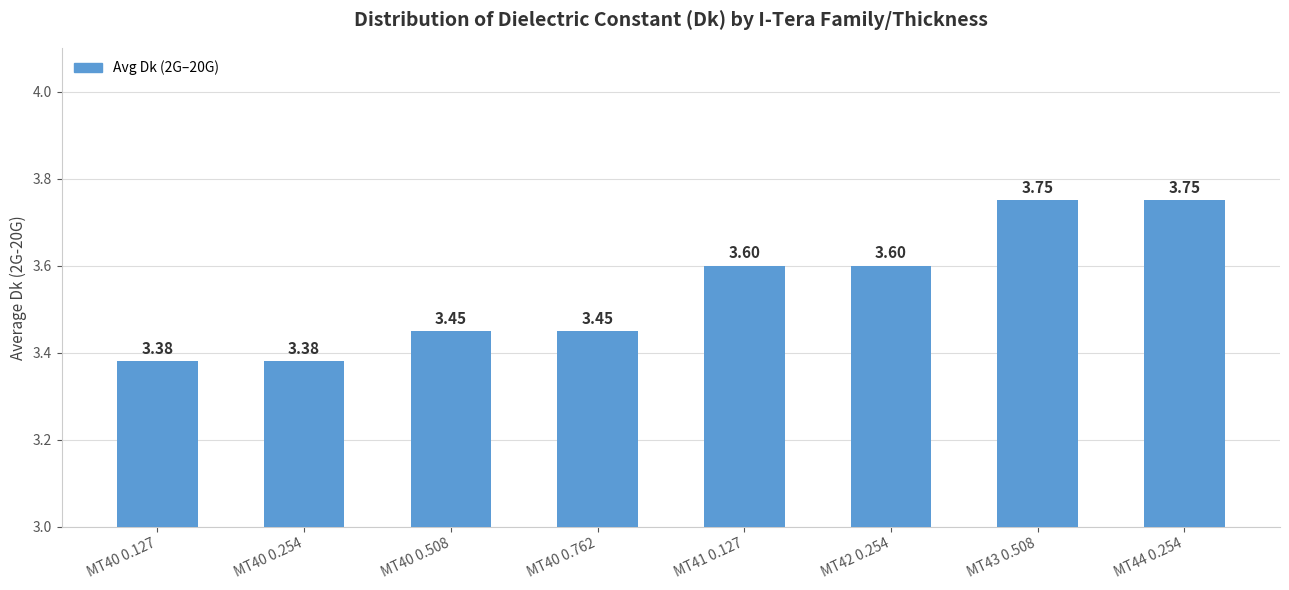

Which has a higher value, MT44 0.254 or MT40 0.127?

MT44 0.254